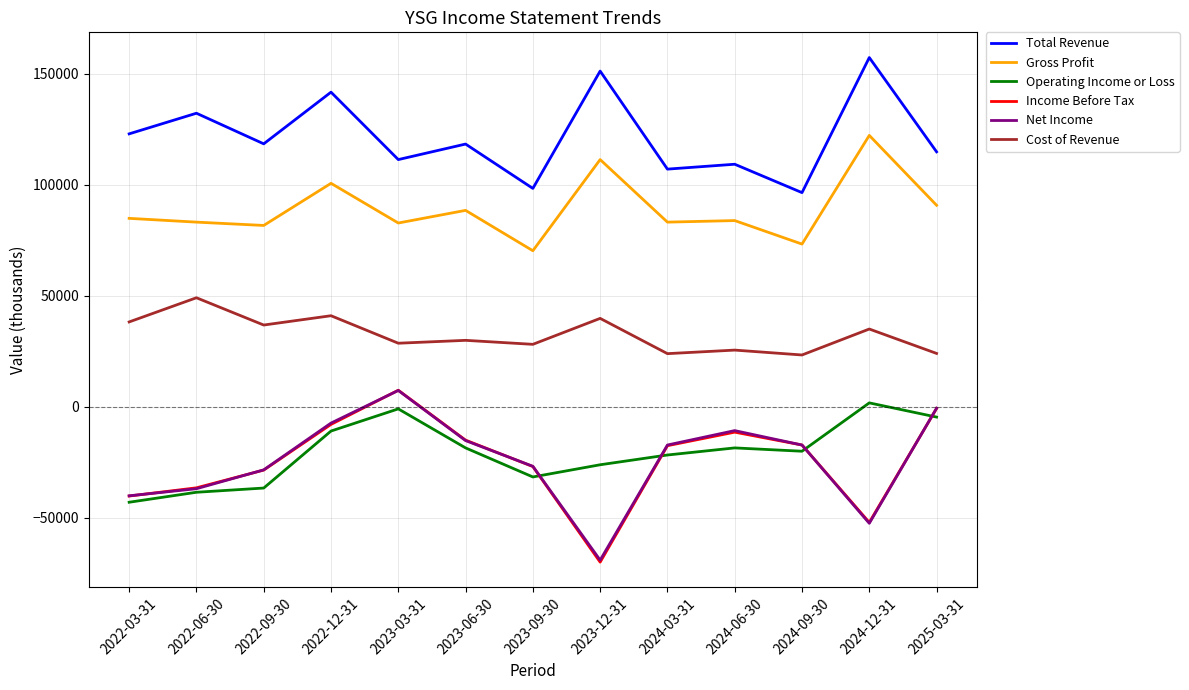

Which series has the largest total across all categories?

Total Revenue